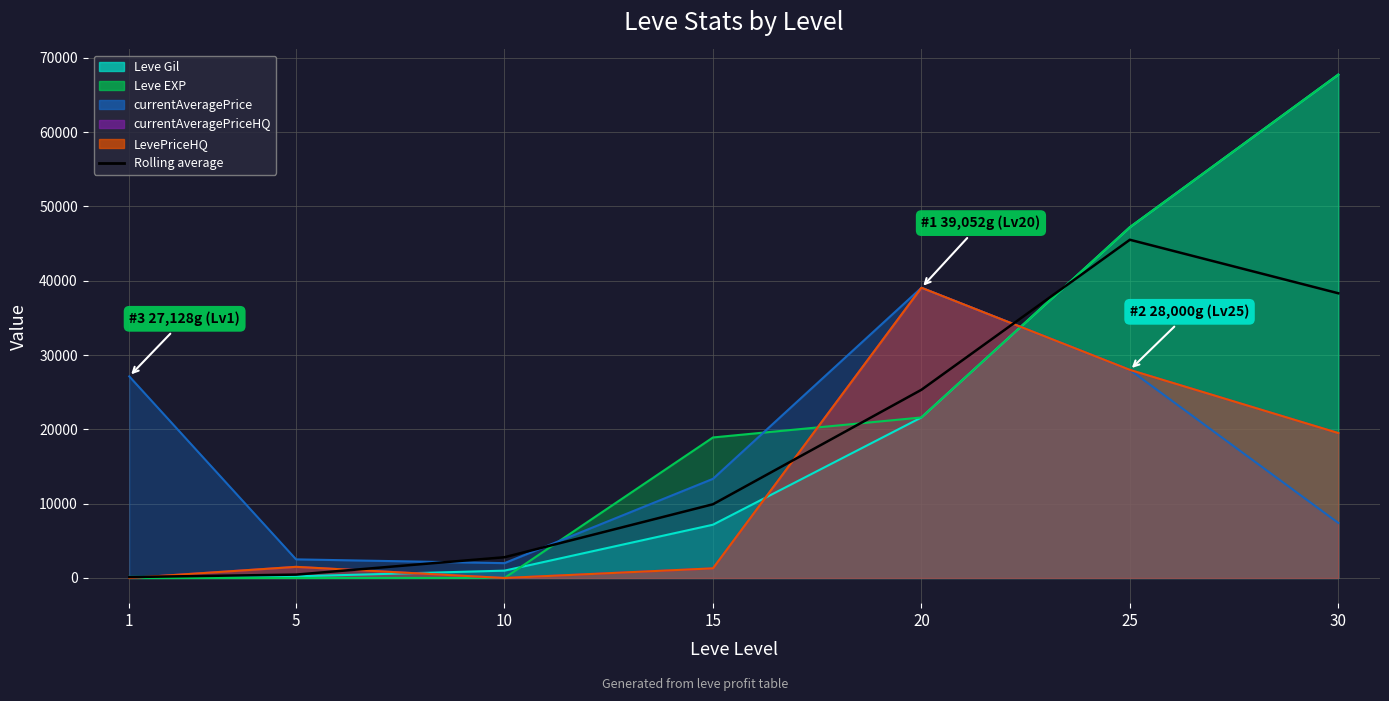

Which label corresponds to the smallest value in the chart?

1